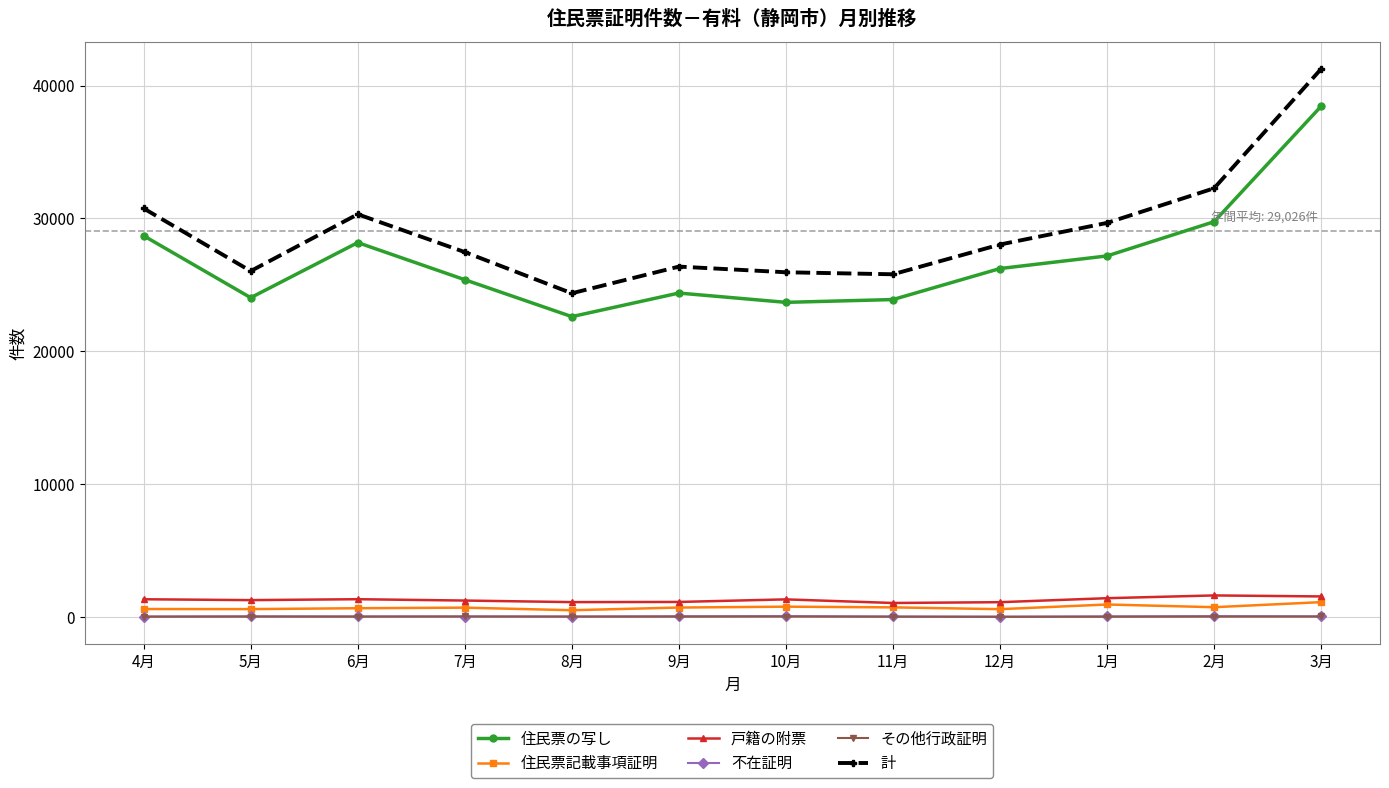

At which category does the chart reach its peak across all series?

3月